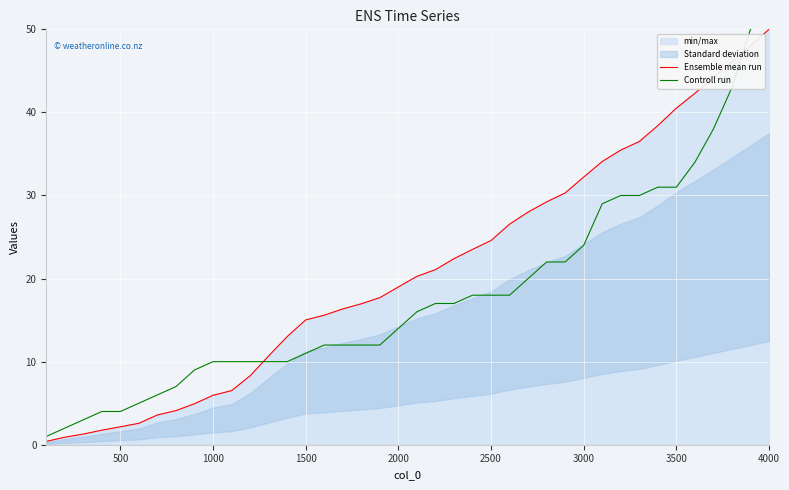

Is it true that Ensemble mean run equals 22.5 at 3500?

False